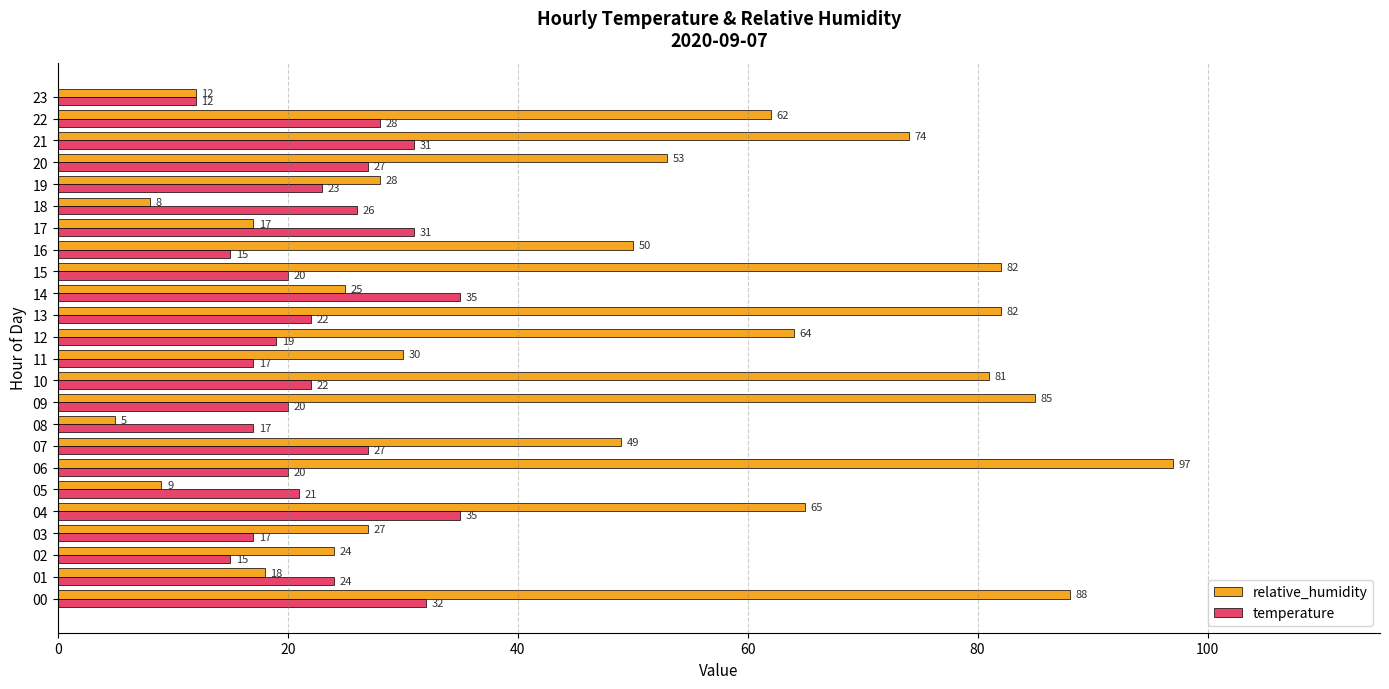

At how many categories does at least one series exceed 69?

7